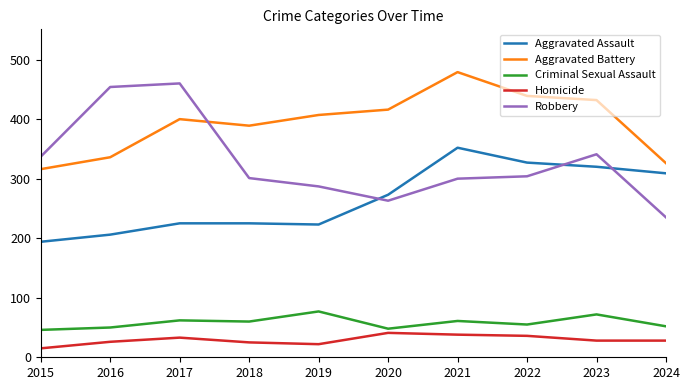

What is the spread (max minus min) of values at 2019?

385